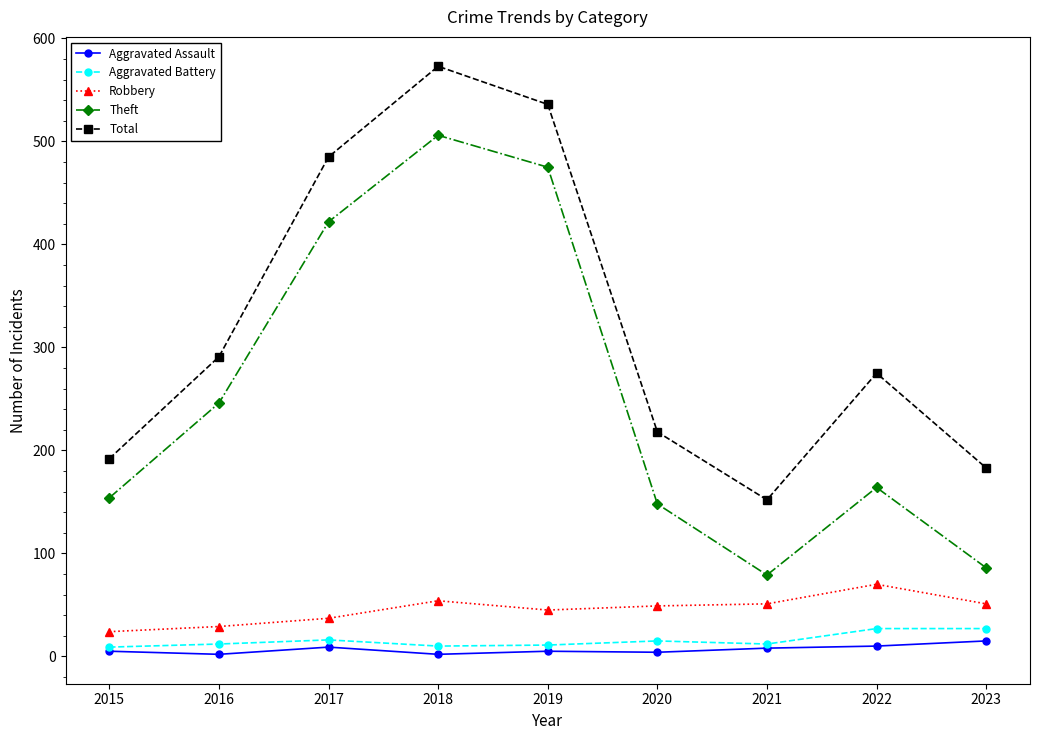

What is the minimum value for Aggravated Battery?

9